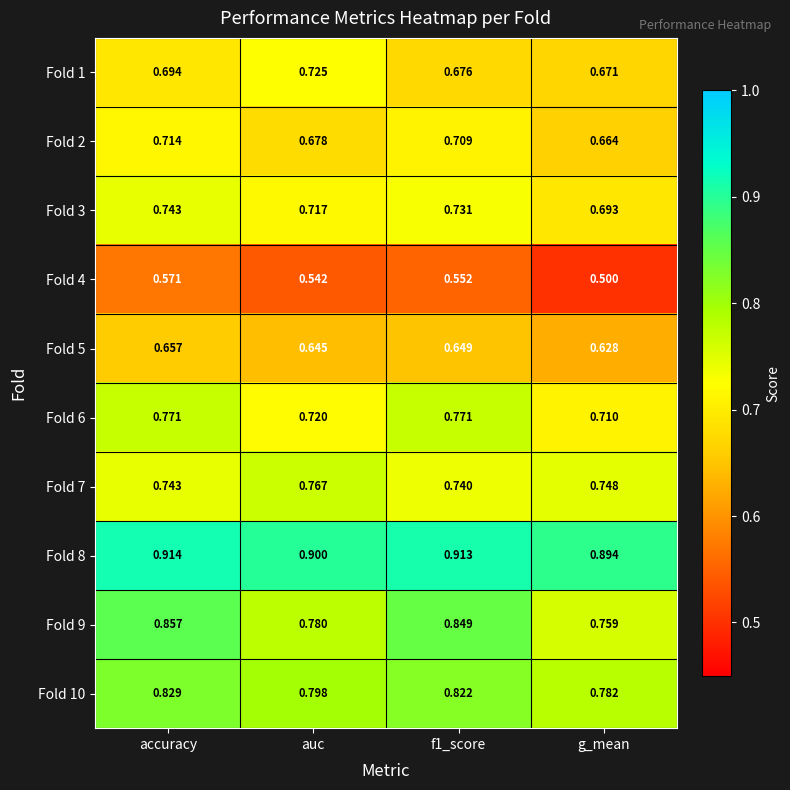

Which category has the lowest value across all series?

g_mean